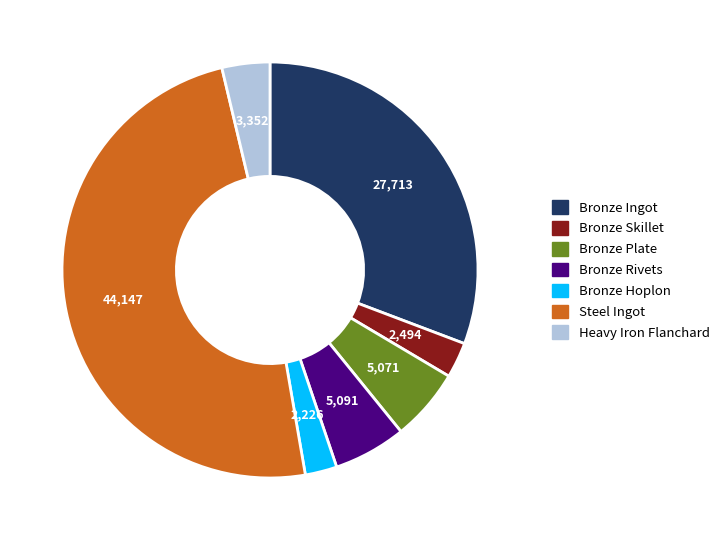

Which slice is the largest?

Steel Ingot